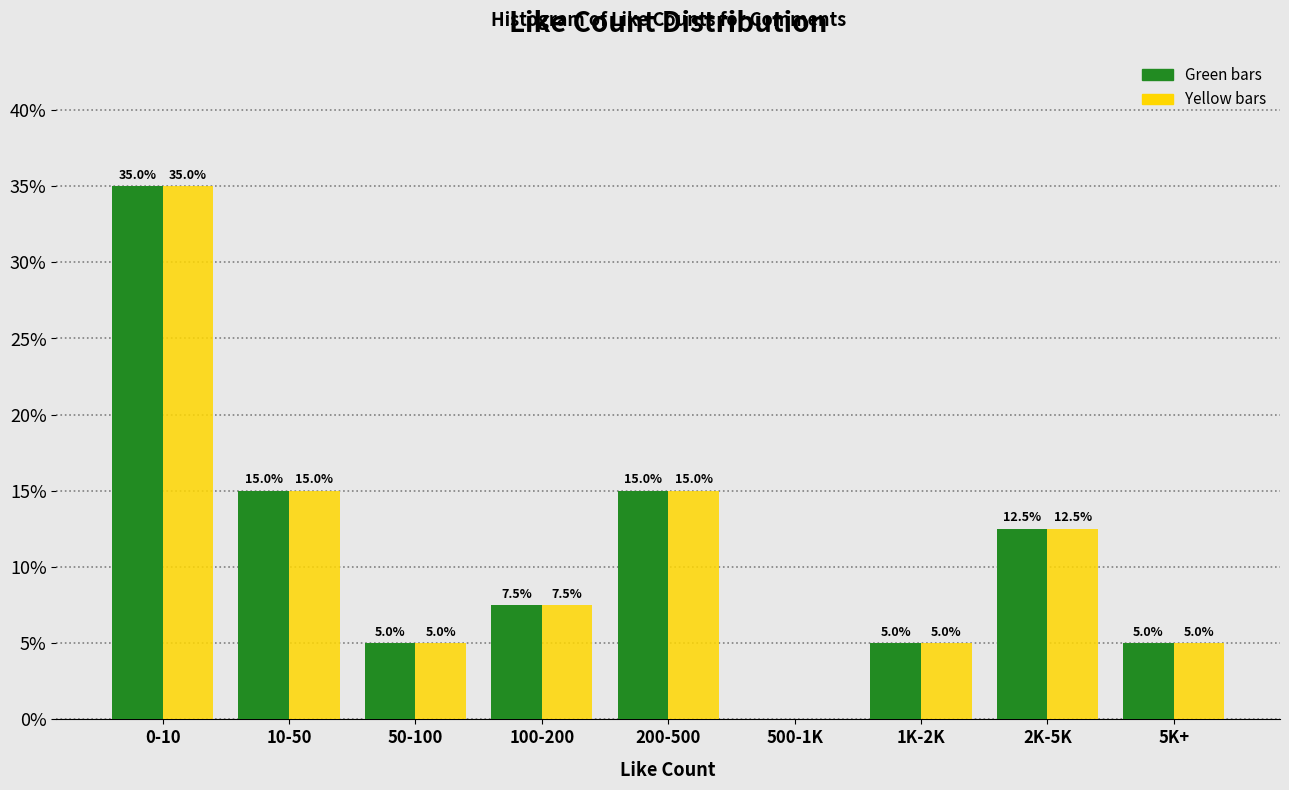

What is the total value across all series at 200-500?

30.0